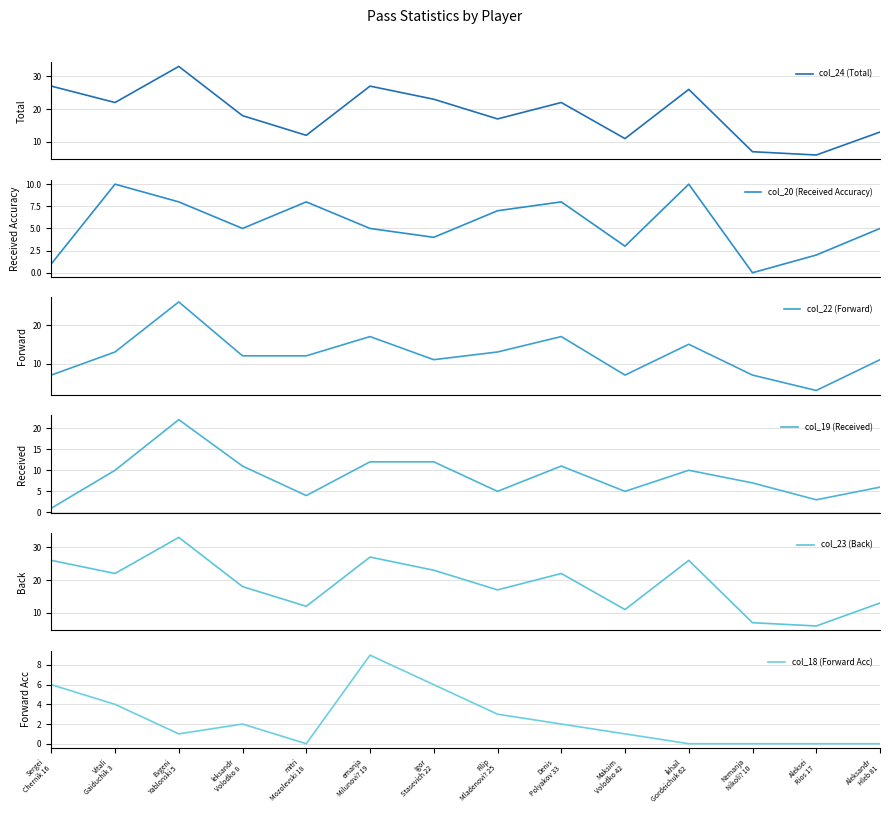

At which label is col_22 (Forward) closest to 14?

Vitali
Gaiduchik 3